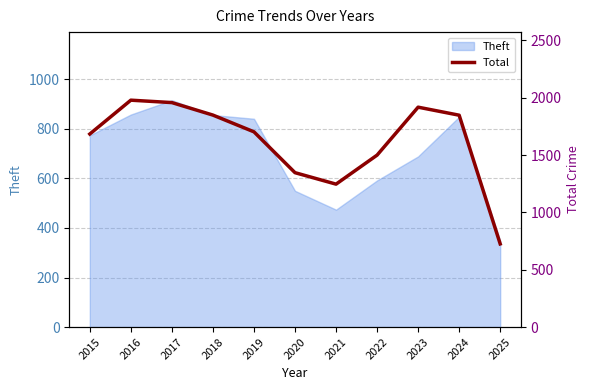

How many points are higher than both their immediate neighbors (excluding endpoints)?

2